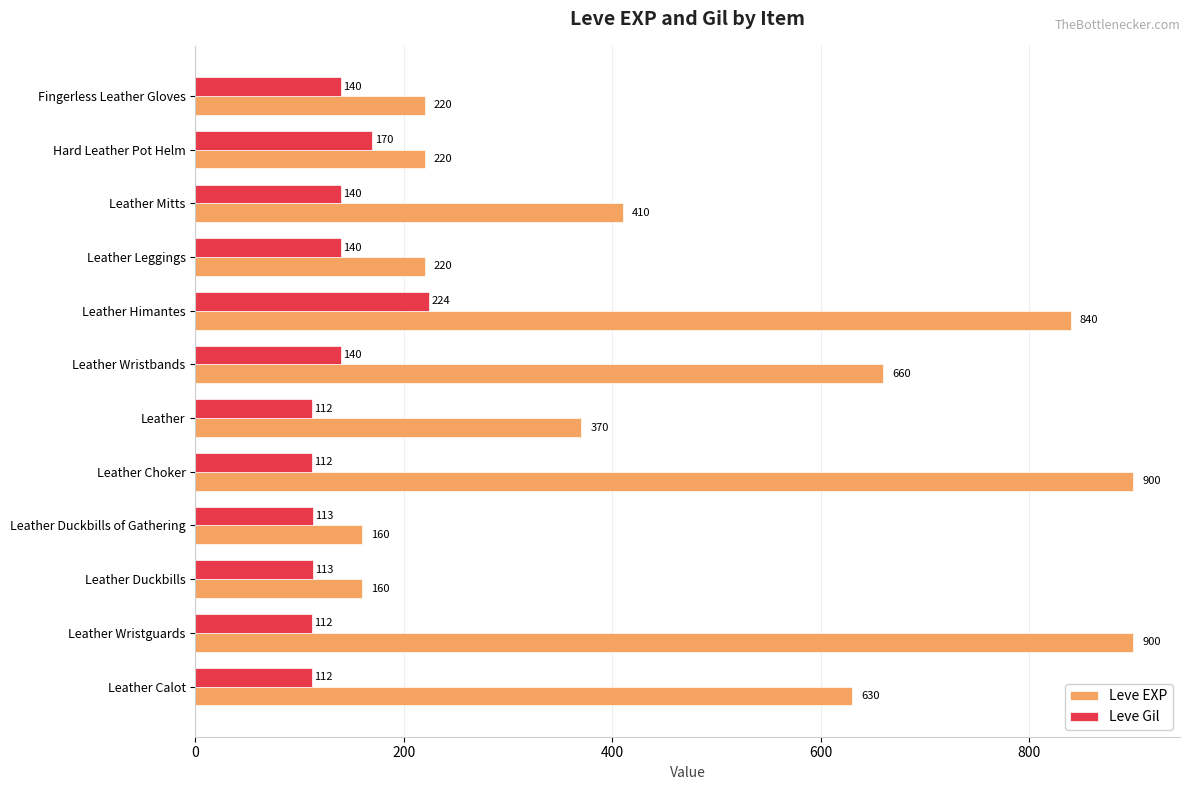

Is it true that Leve EXP equals 900 at Leather Wristguards?

True